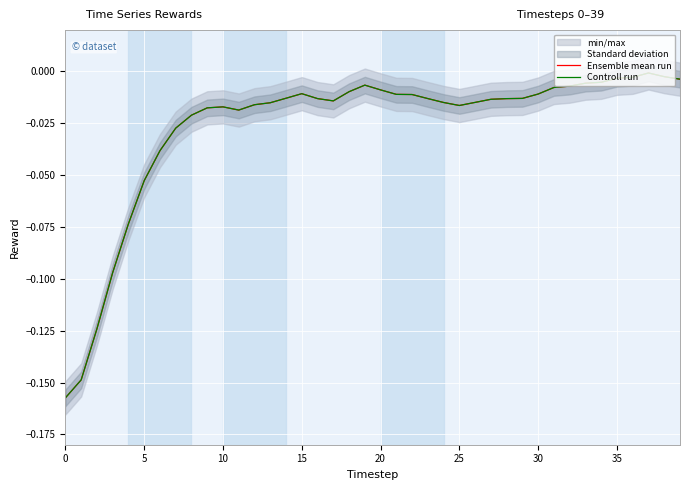

What is the sum of all Ensemble mean run values?

-1.1